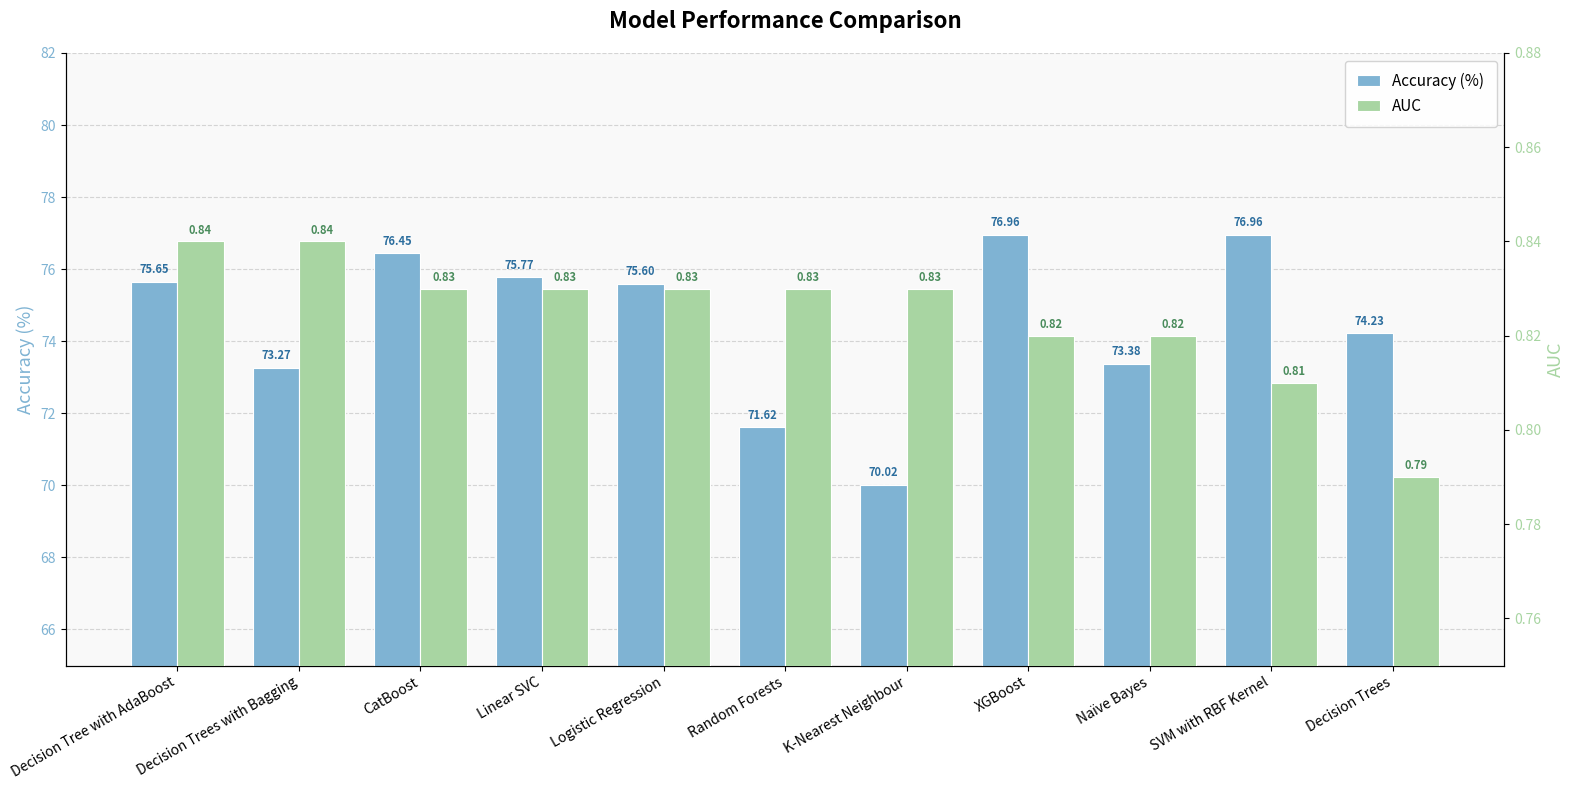

What is the label of the 5th bar from the right?

K-Nearest Neighbour